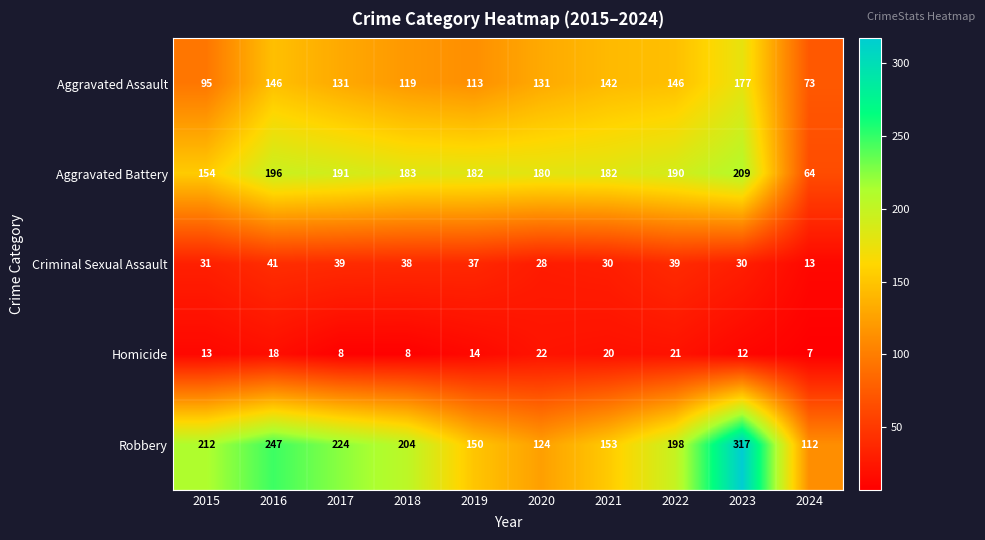

What is the sum of all Aggravated Assault values?

1273